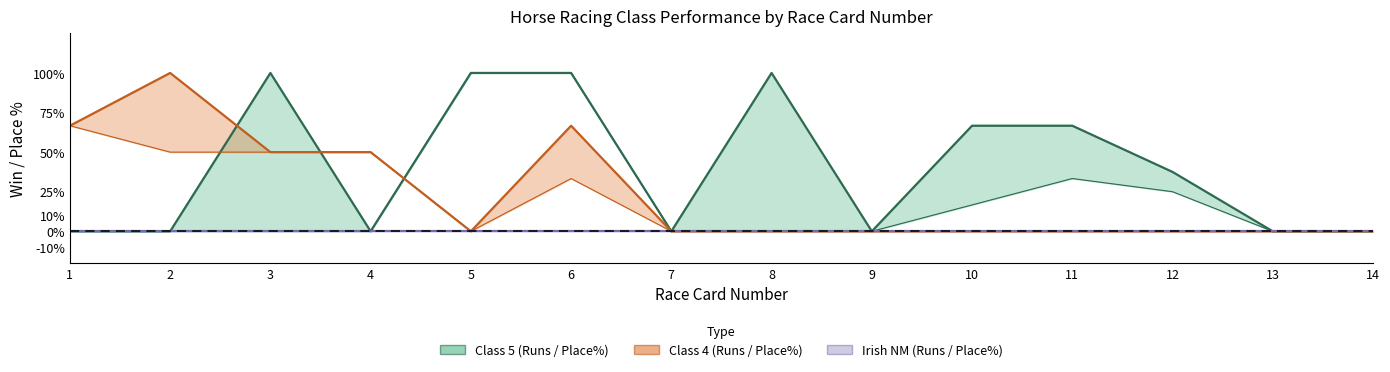

Rank the categories by Class 5 Win% value from highest to lowest.

3, 5, 6, 8, 10, 11, 12, 1, 2, 4, 7, 9, 13, 14